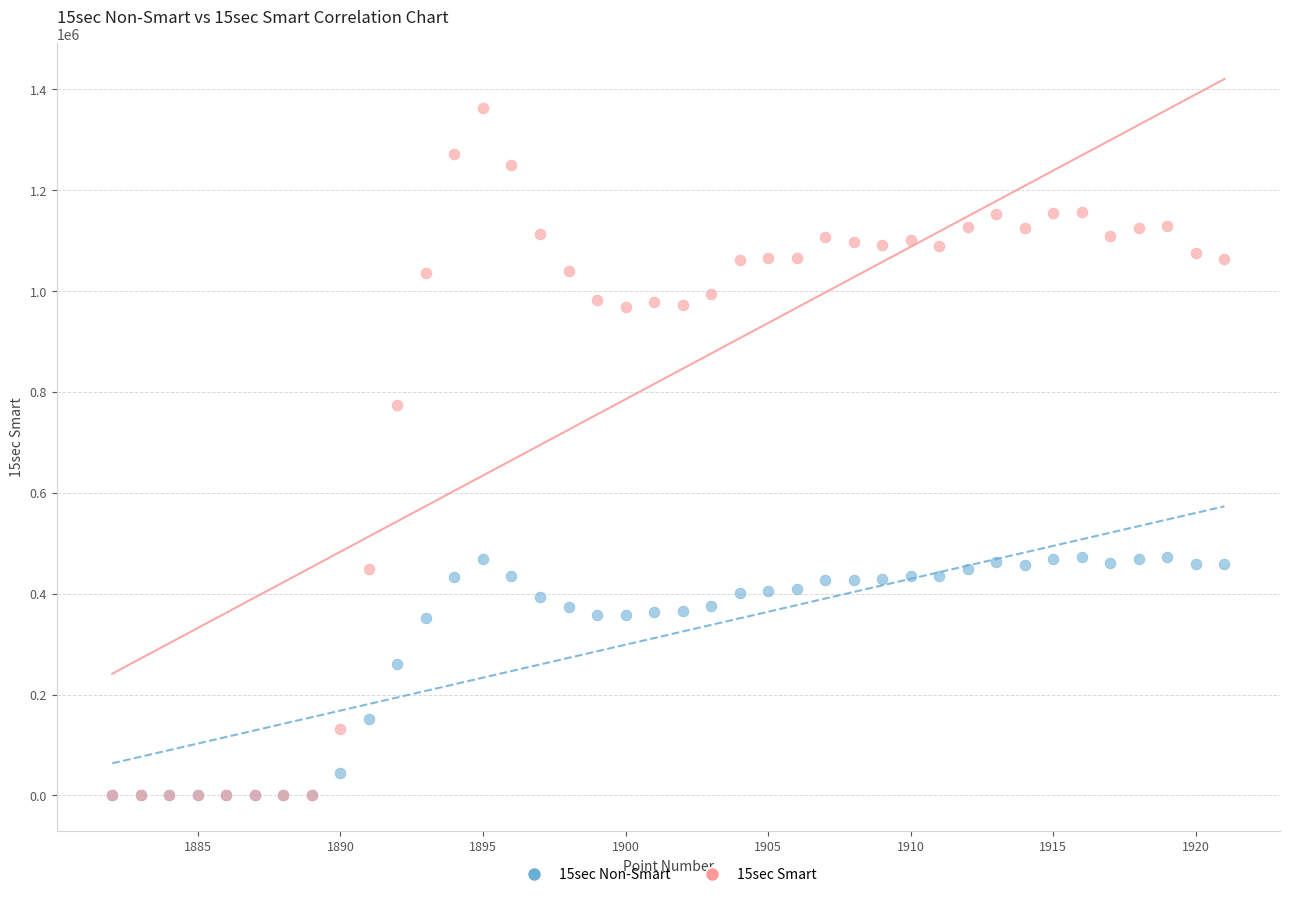

Which series contains the highest Y value?

15sec Smart